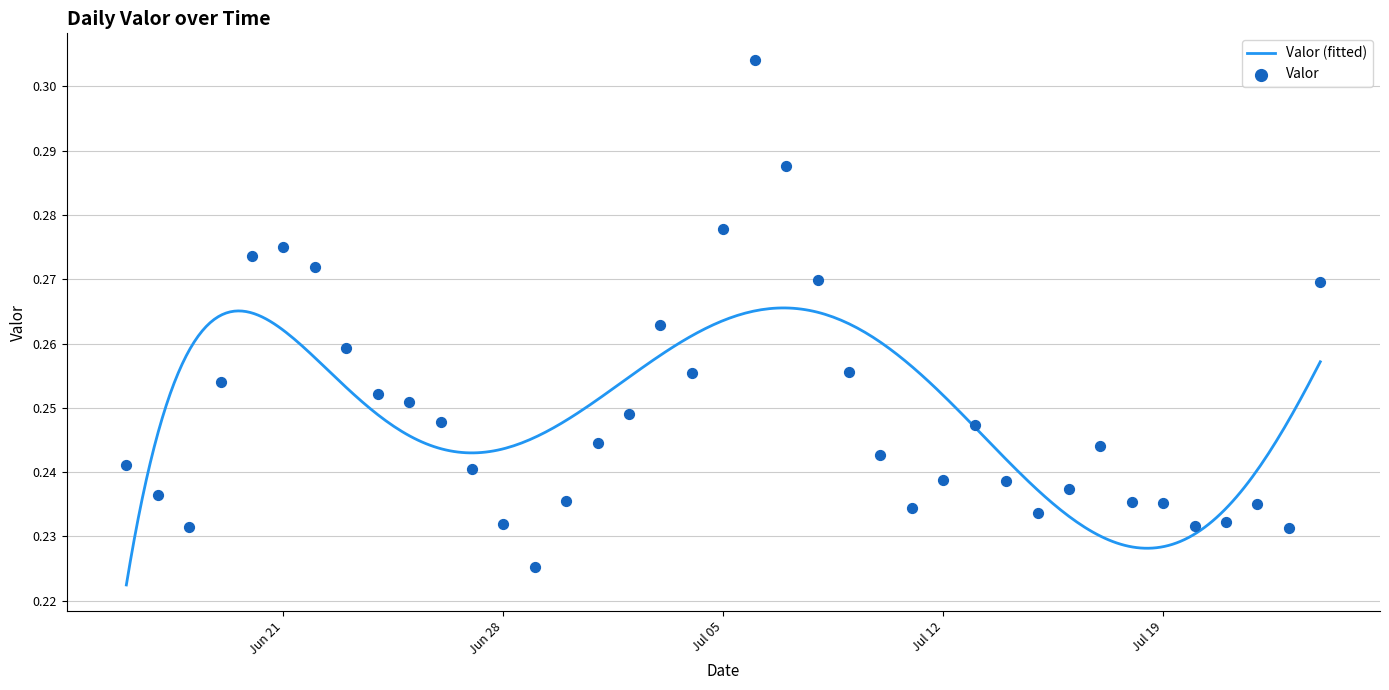

Between 2016-06-30 and 2016-06-27, which is larger?

2016-06-27